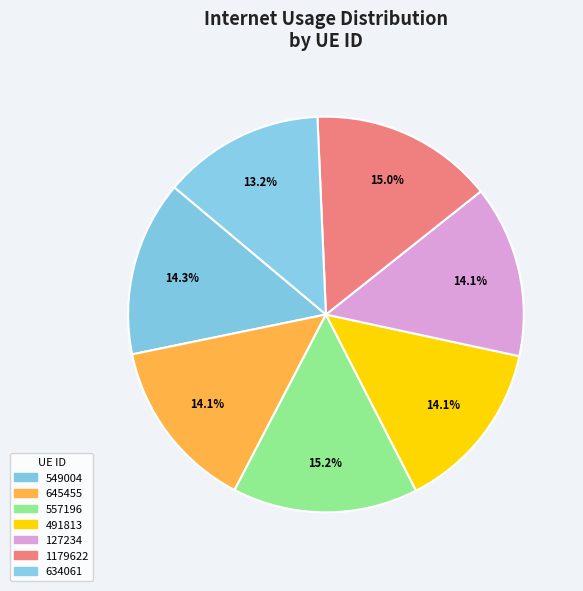

To the nearest percent, what is the combined percentage of 634061 and 1179622?

28%